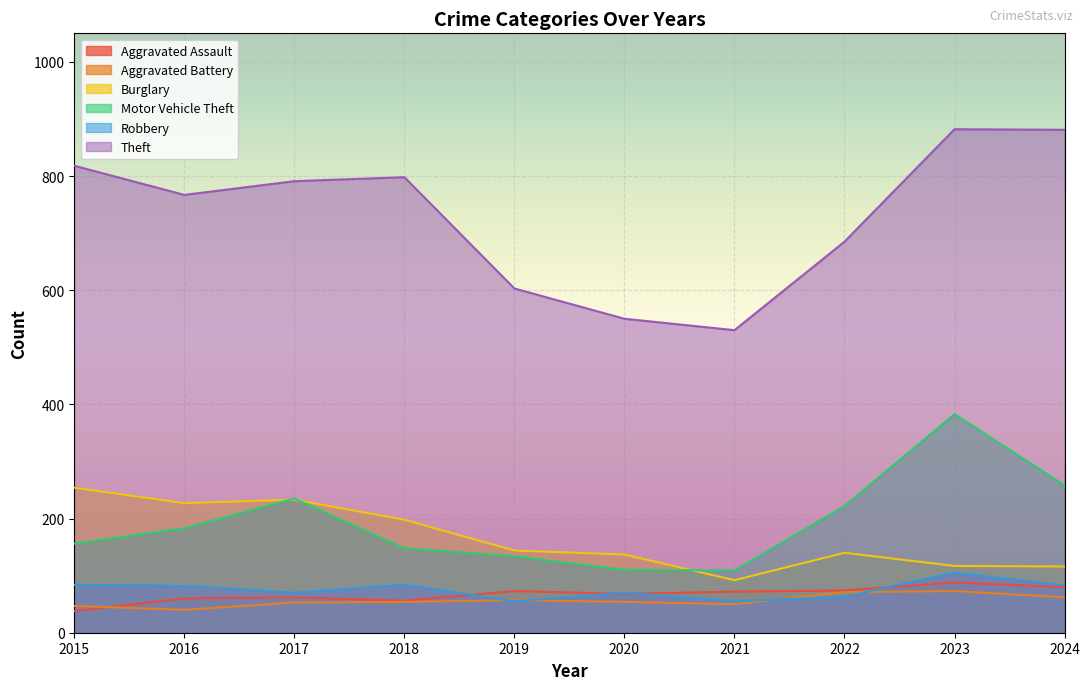

Which series changed the most between 2017 and 2019?

Theft